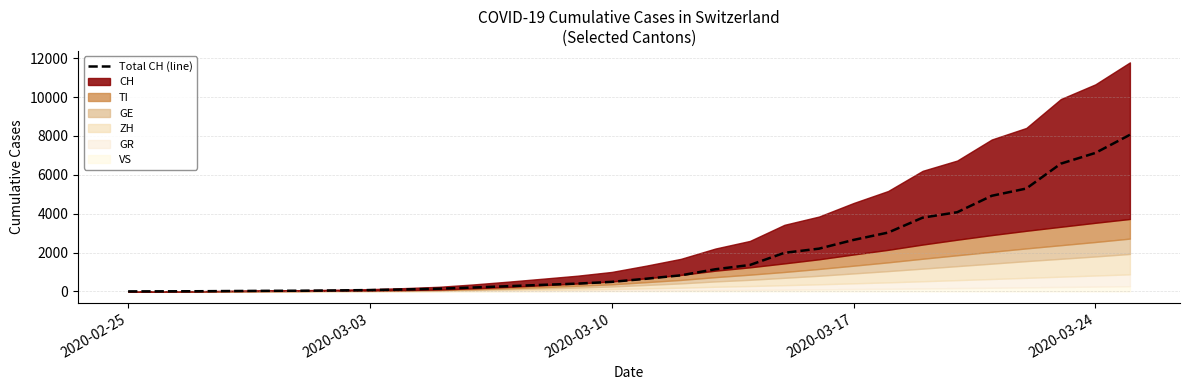

How many categories are shown in the chart?

30